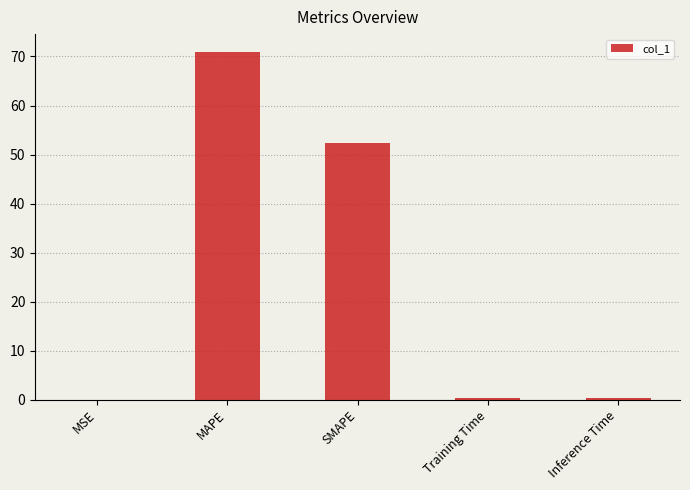

Are the bars horizontal?

No